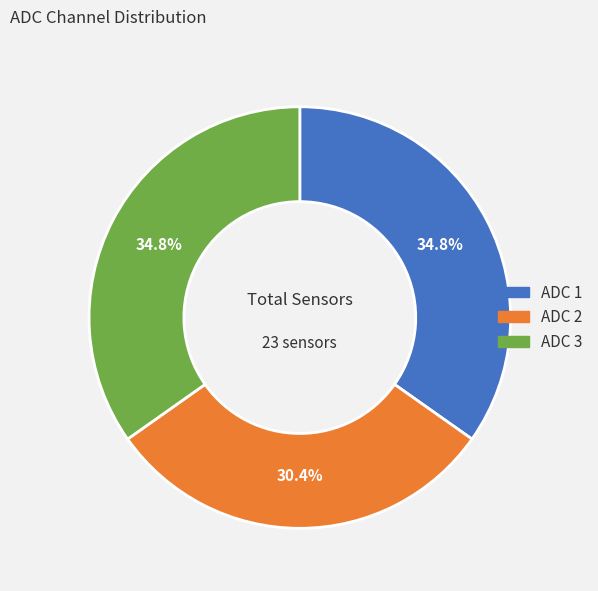

Approximately how many times larger is the value at ADC 2 compared to ADC 1?

0.9